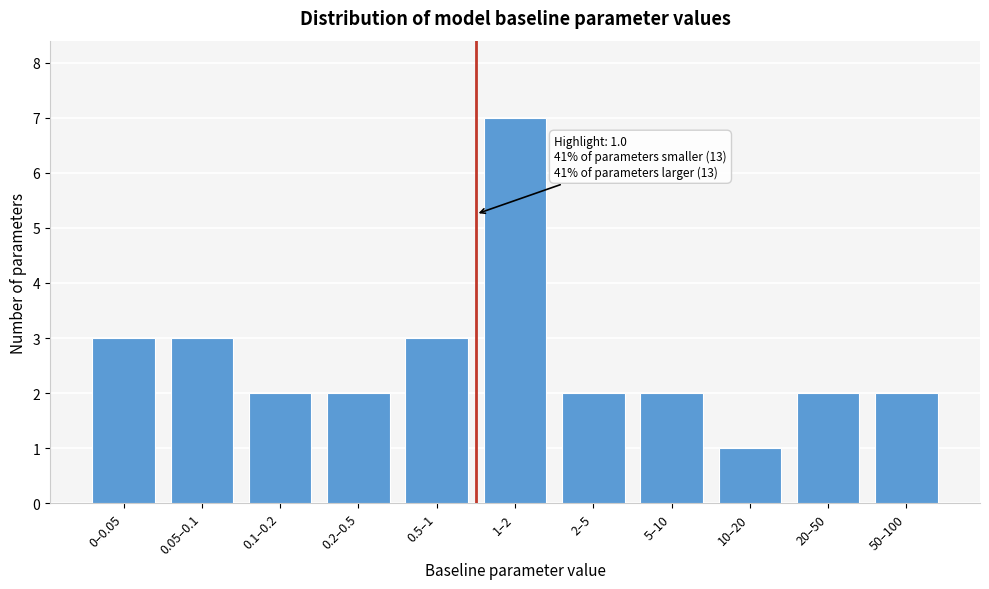

Reading right to left, extract all data points from this chart.

50–100=2	20–50=2	10–20=1	5–10=2	2–5=2	1–2=7	0.5–1=3	0.2–0.5=2	0.1–0.2=2	0.05–0.1=3	0–0.05=3